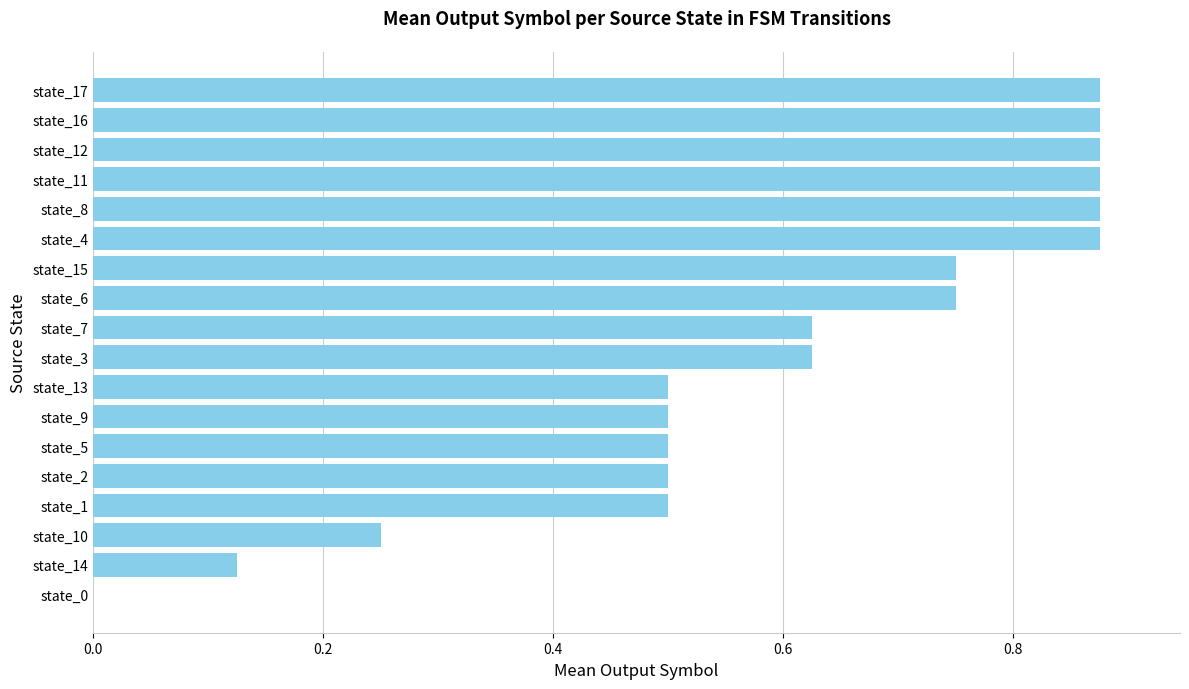

The chart shows a value of 0.0 at state_0. True or false?

True